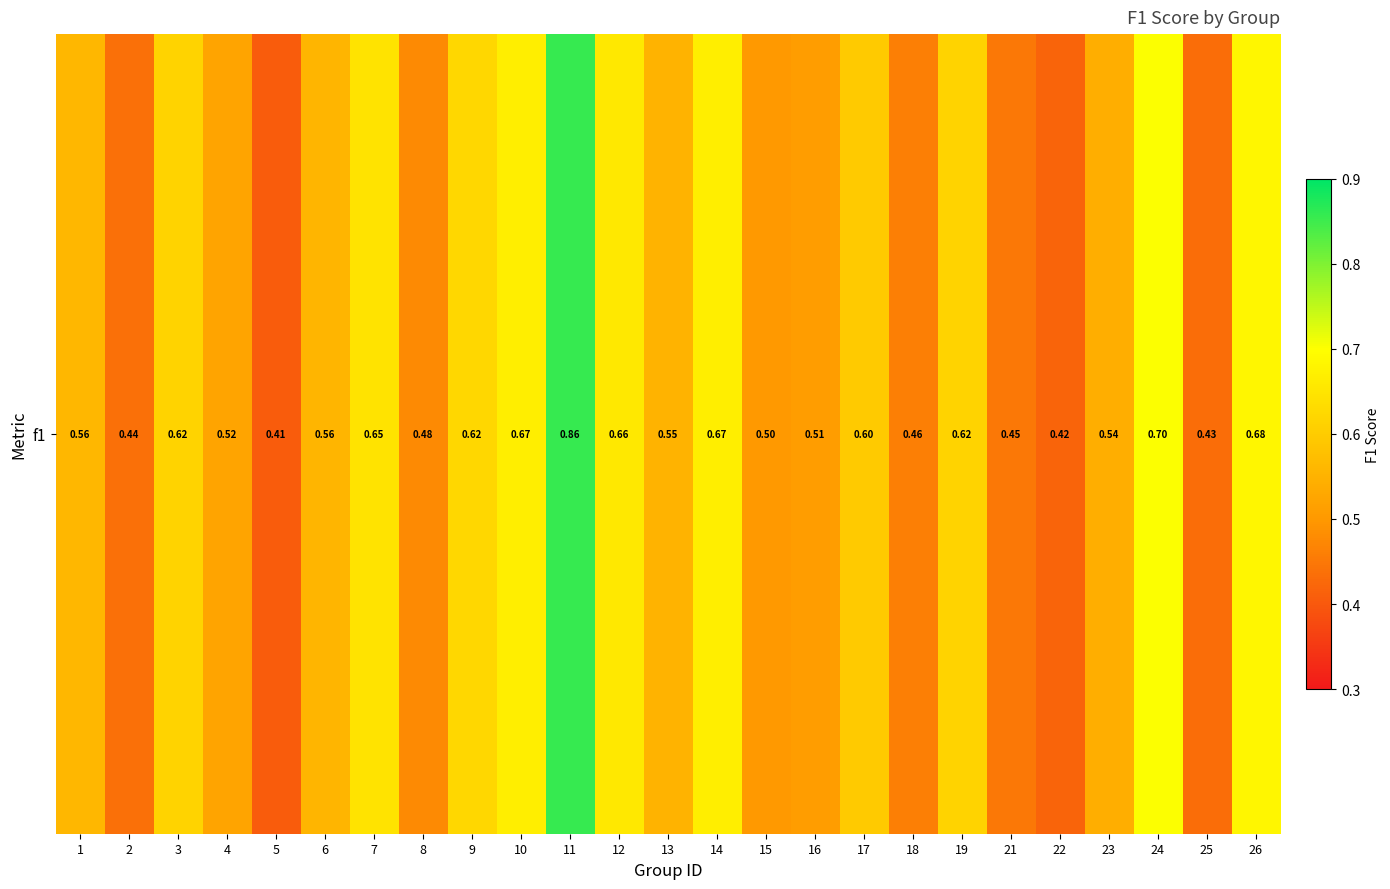

Reading right to left, transcribe all the data shown in this chart.

0.7	0.4	0.7	0.5	0.4	0.4	0.6	0.5	0.6	0.5	0.5	0.7	0.6	0.7	0.9	0.7	0.6	0.5	0.6	0.6	0.4	0.5	0.6	0.4	0.6